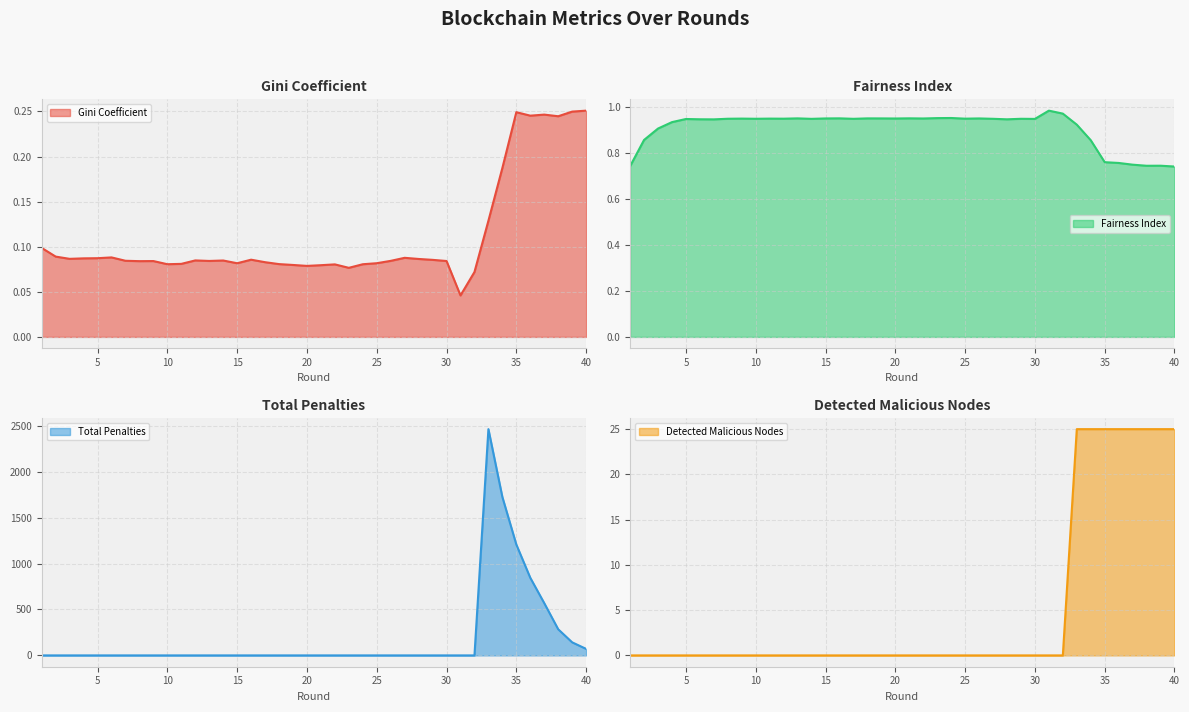

Where do Gini Coefficient and Detected Malicious Nodes first cross each other?

32 and 33